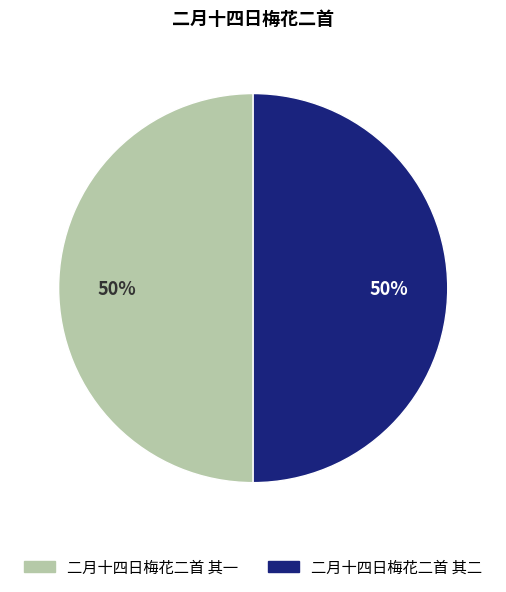

True or false: 二月十四日梅花二首 其一 accounts for 64% of the total.

False